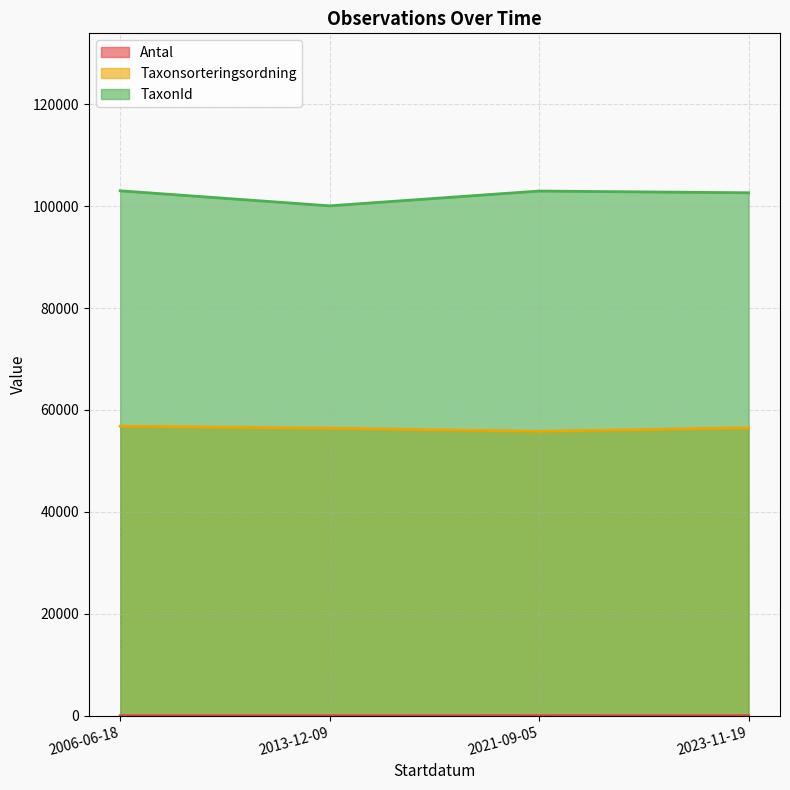

Is the value of Antal at 2021-09-05 greater than the value of Taxonsorteringsordning at 2023-11-19?

No